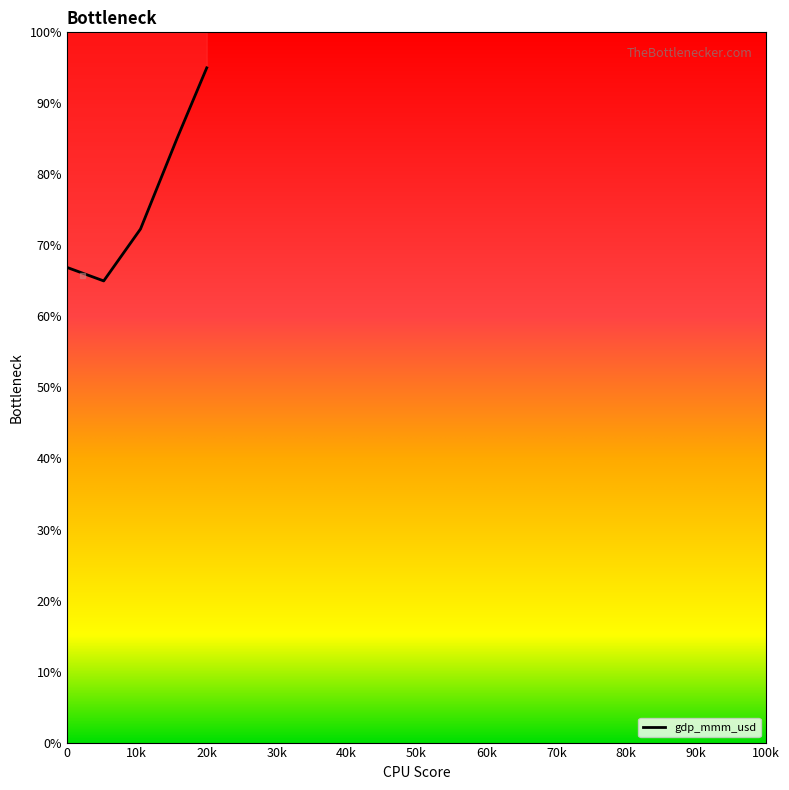

What is the maximum value shown in the chart?

95.0